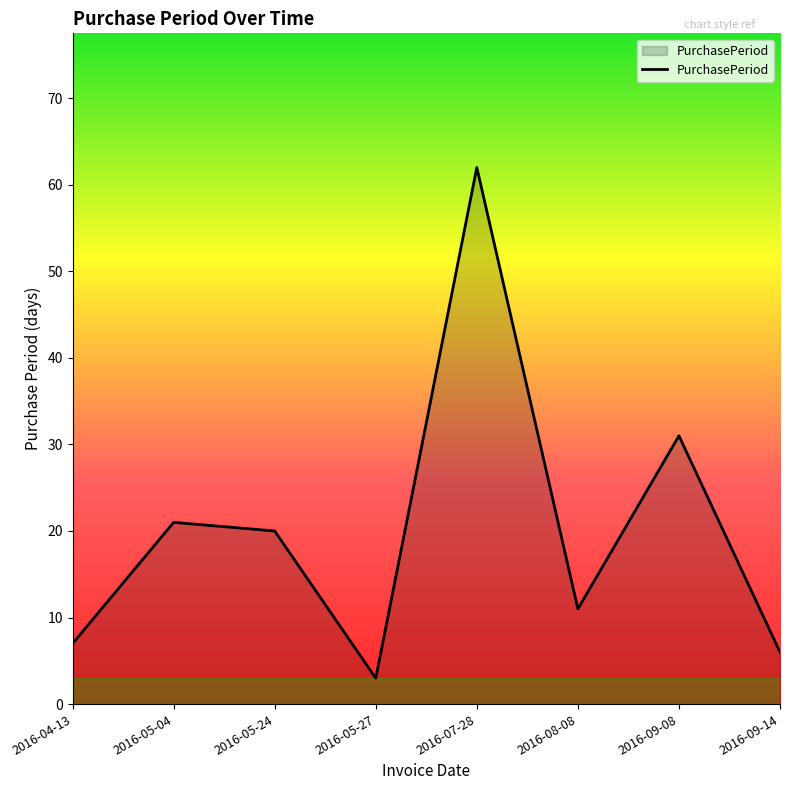

How many interior local valleys (lower than both neighbors) does the data have?

2